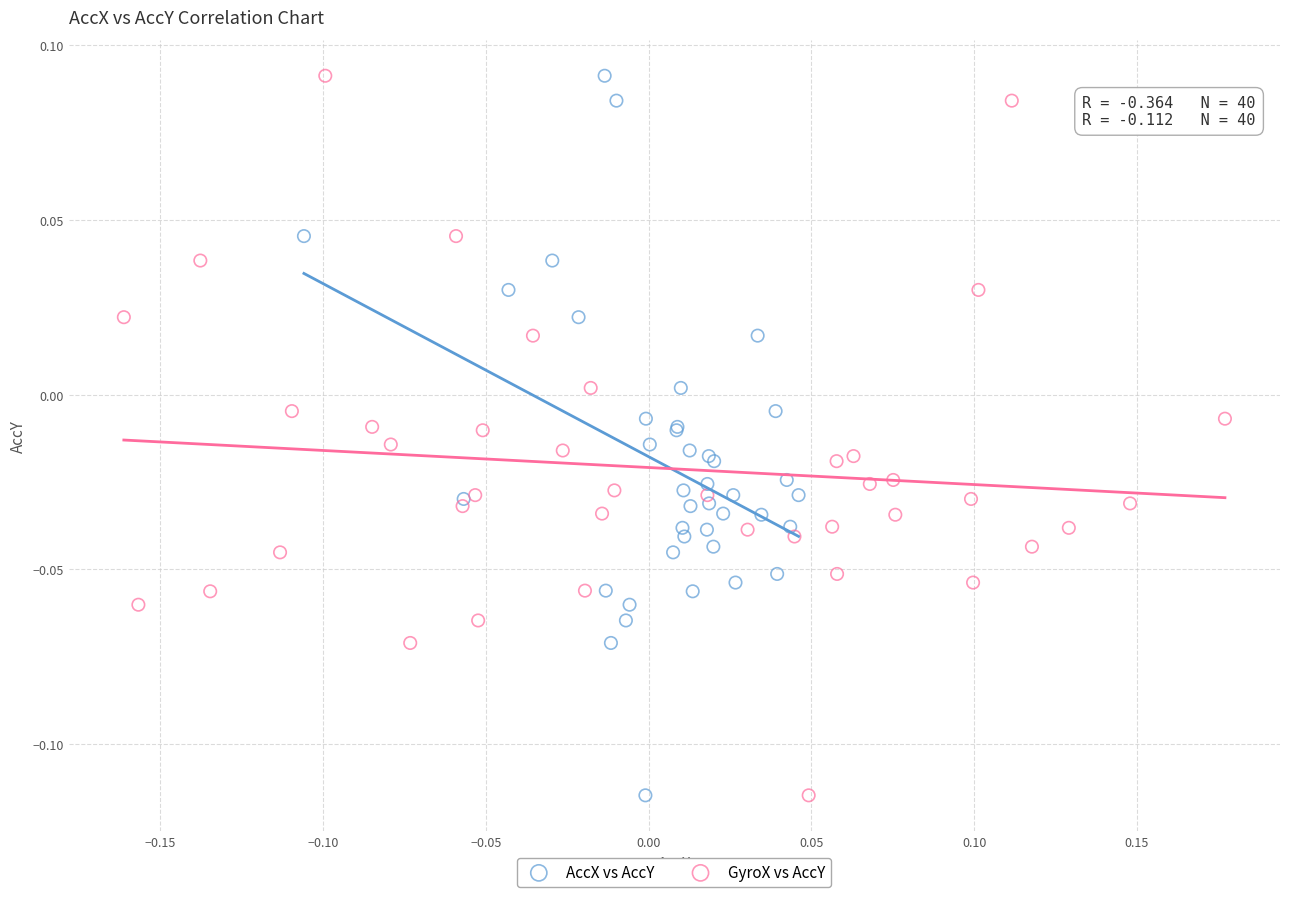

What are all the series names shown in the legend?

AccX vs AccY, GyroX vs AccY